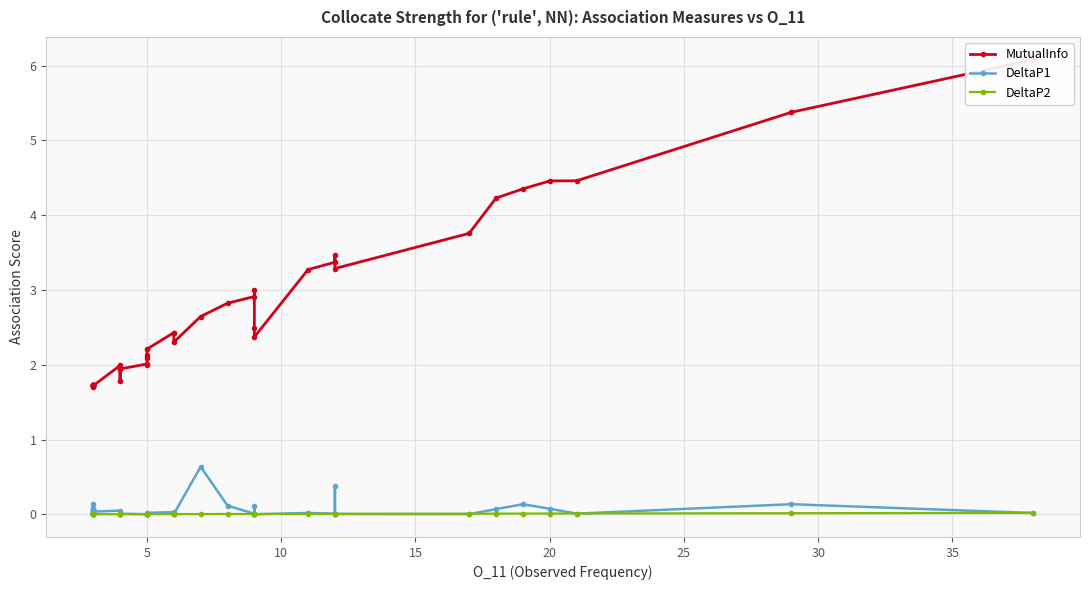

Which series has the widest spread of values?

MutualInfo